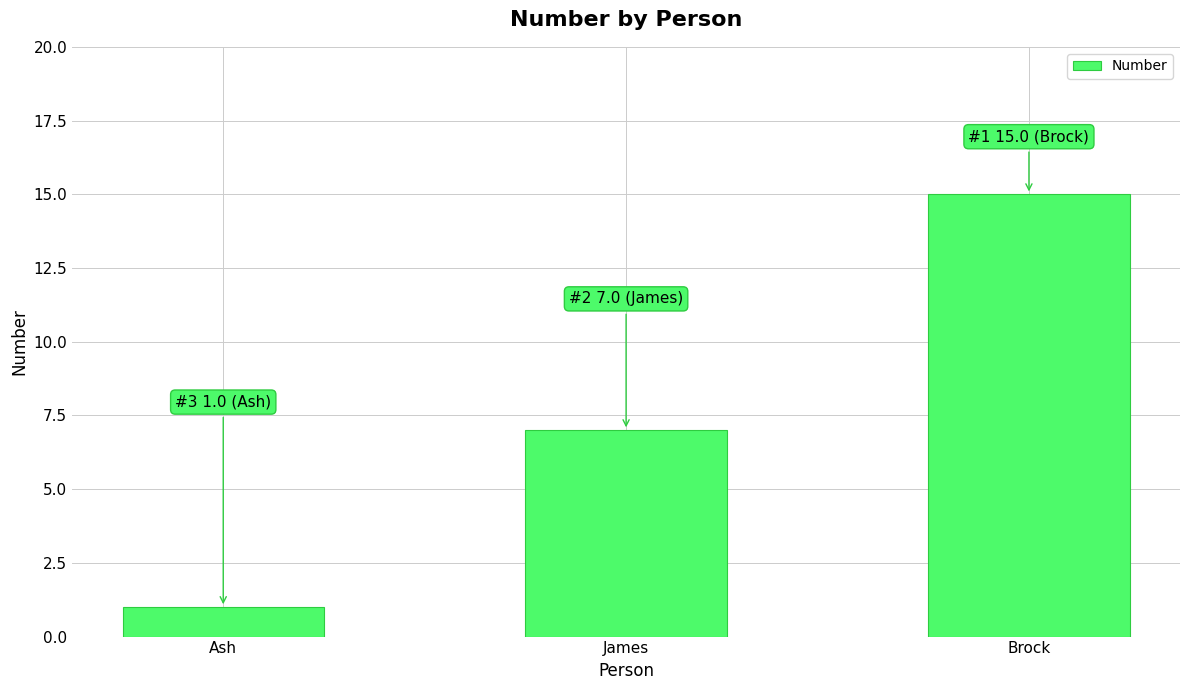

Between Ash and James, which is larger?

James